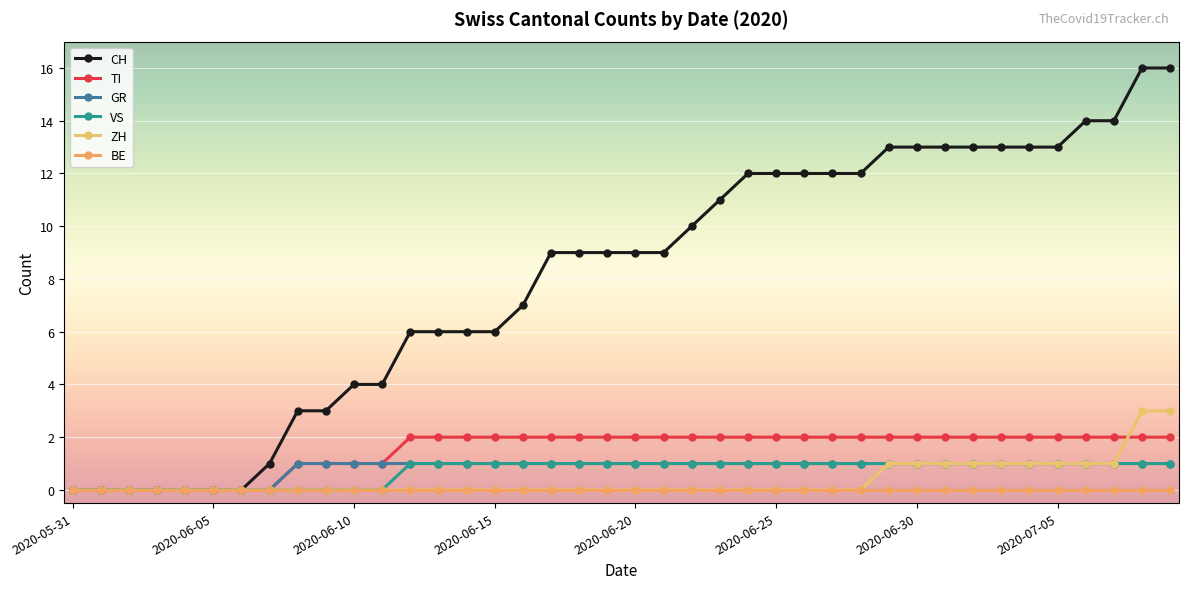

How many distinct data groups are displayed?

6